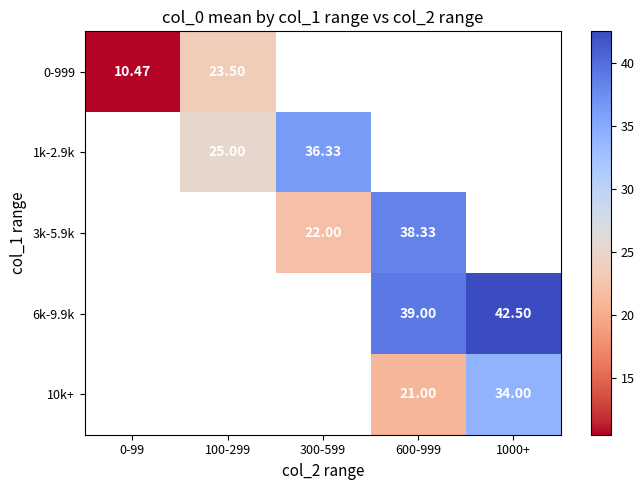

Is the value of 1k-2.9k at 100-299 greater than the value of 6k-9.9k at 600-999?

No